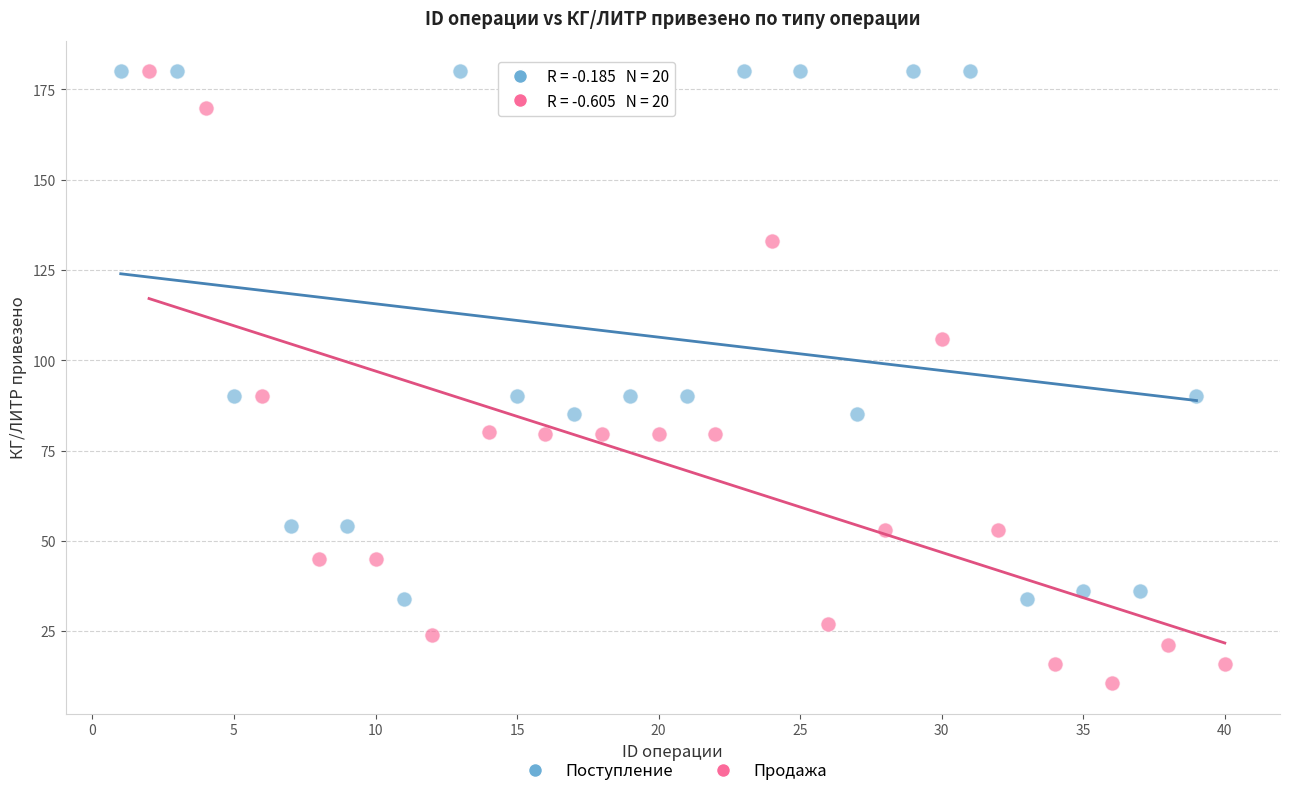

Which series reaches the minimum Y coordinate?

Продажа